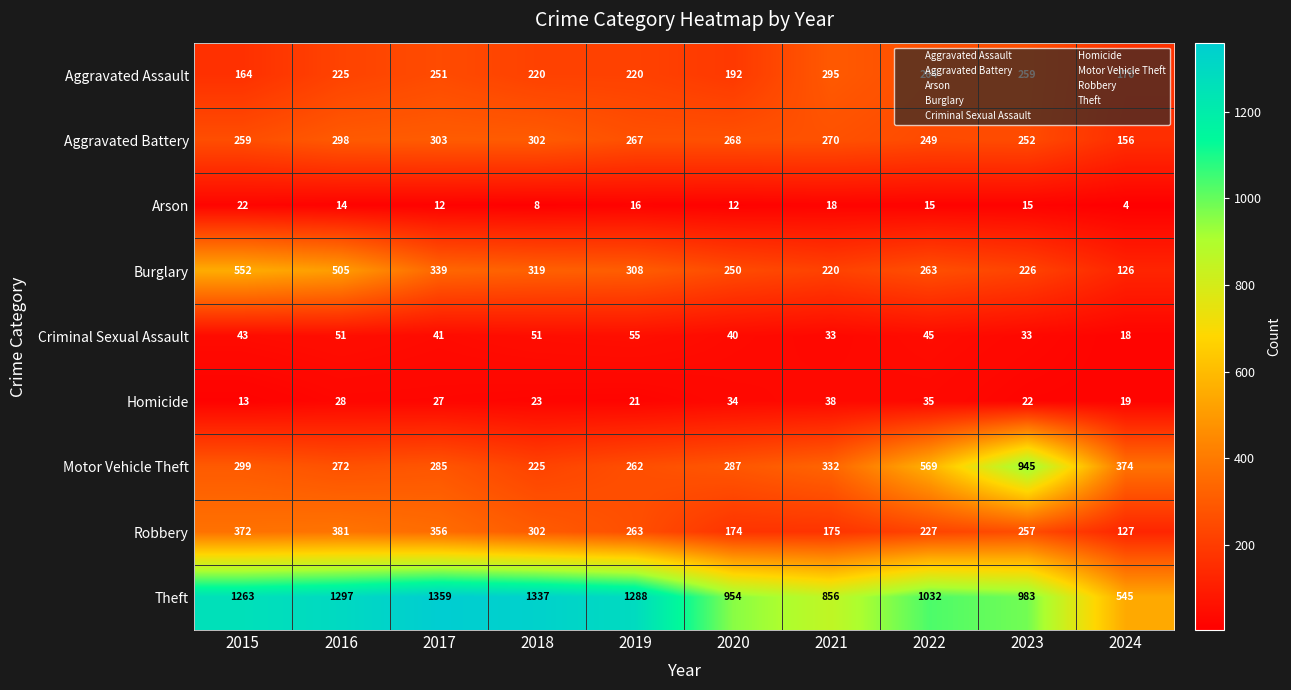

Which series has the largest range (max minus min)?

Theft